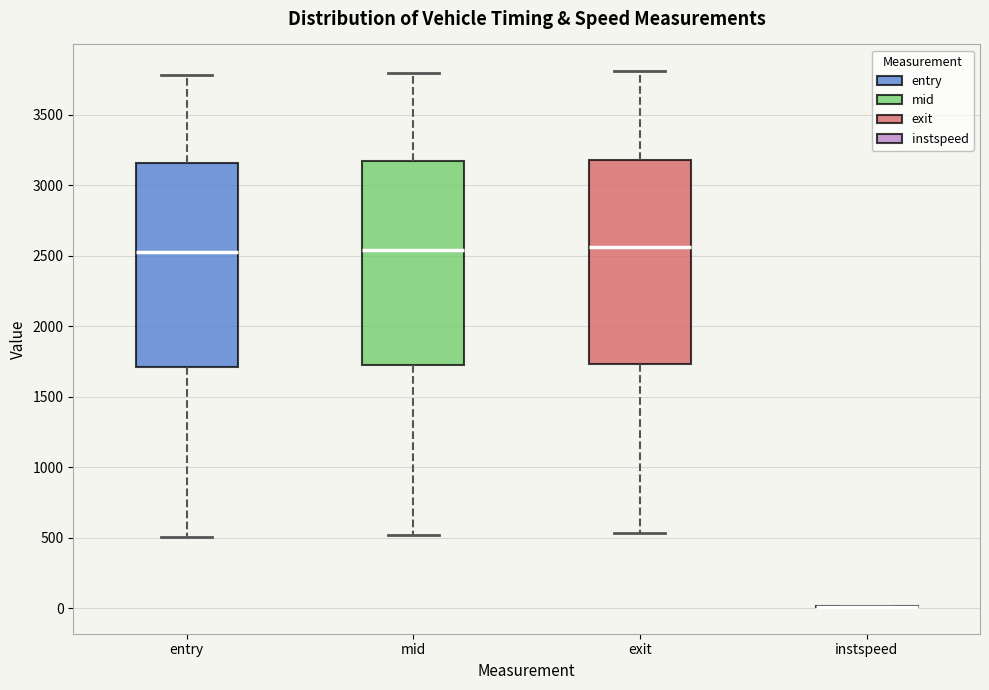

Reading left to right, read every box against the y-axis: the position of its median line, the range the box covers, and the ends of its whiskers. The values are not printed on the chart, so give them approximately, as read against the axis.

entry: median 2550, box 1700 to 3150, whiskers 500 to 3800
mid: median 2550, box 1700 to 3150, whiskers 500 to 3800
exit: median 2550, box 1750 to 3200, whiskers 550 to 3800
instspeed: box collapsed to a line at 0, whiskers 0 to 0